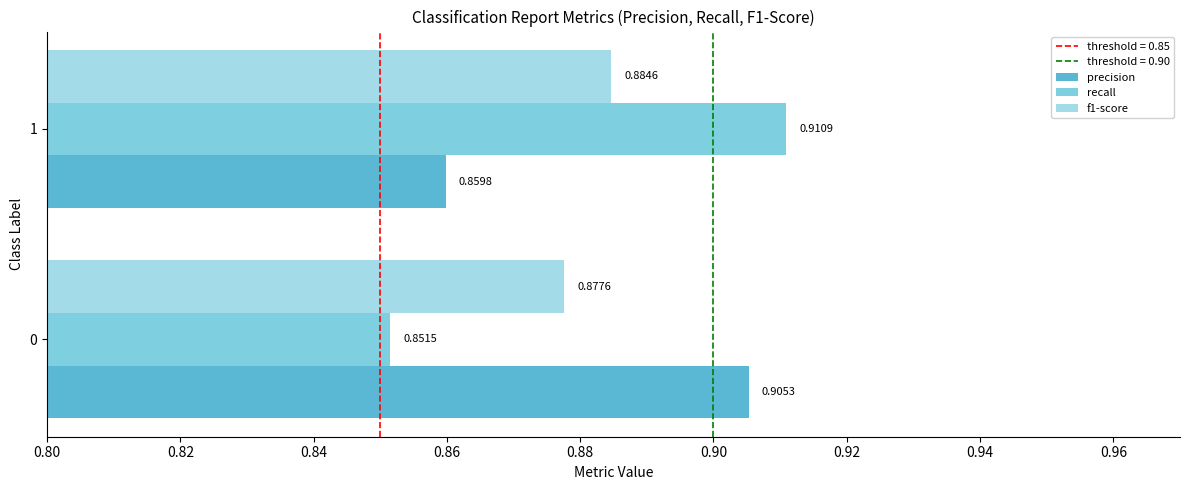

Is the value of recall at 0 greater than the value of f1-score at 1?

No